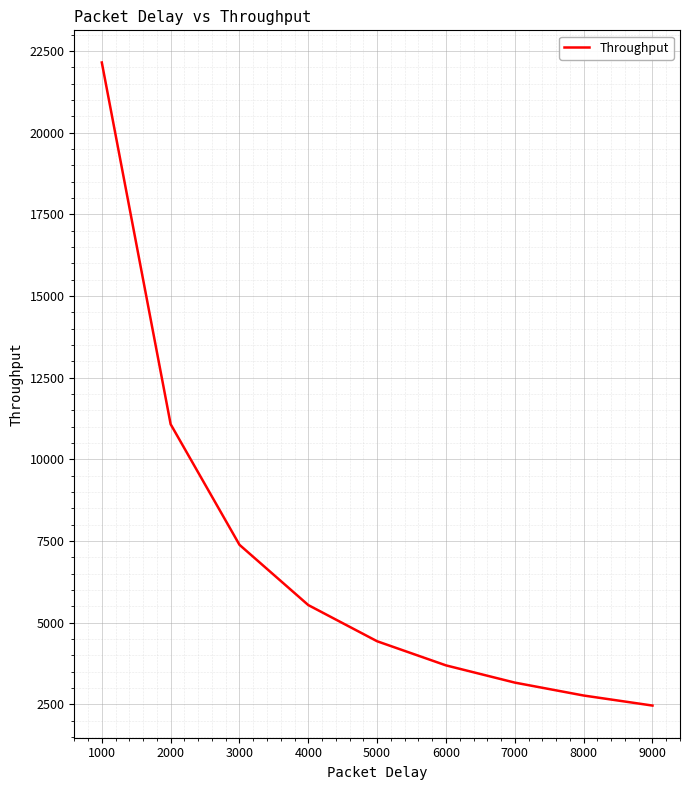

Rank the categories by value from highest to lowest.

1000, 2000, 3000, 4000, 5000, 6000, 7000, 8000, 9000